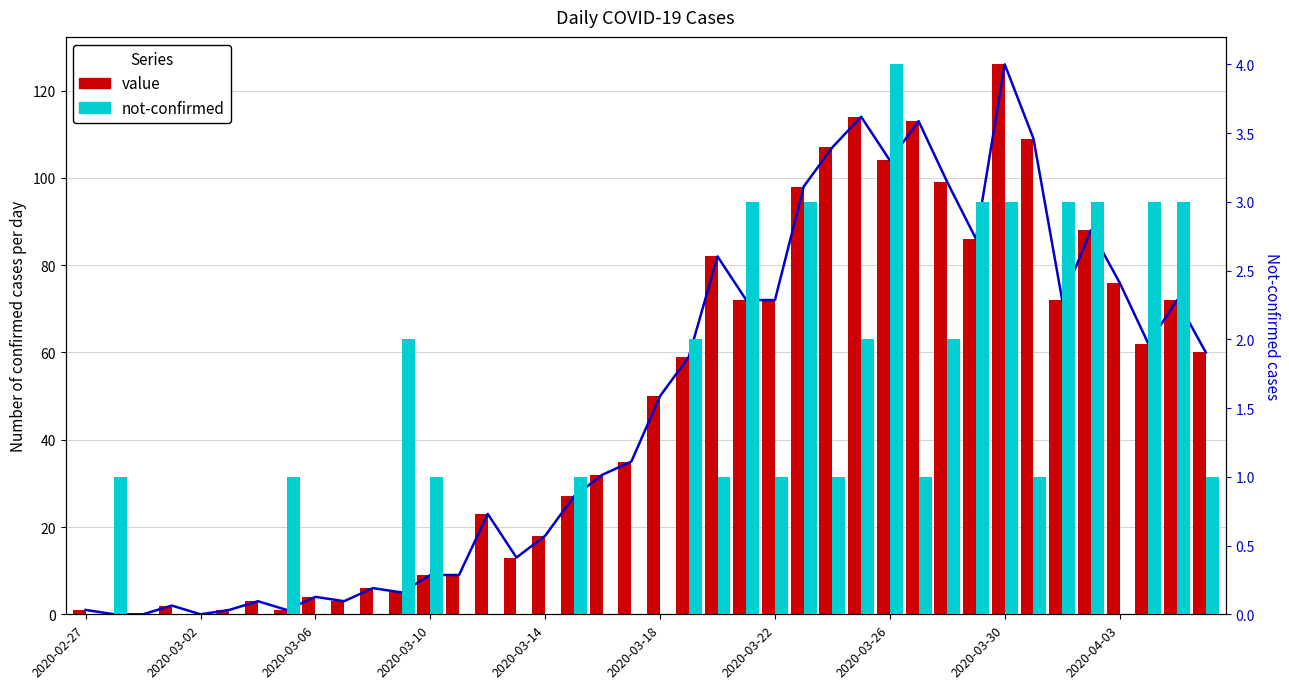

Is the value of value at 2020-03-30 greater than the value of not-confirmed at 2020-03-10?

Yes